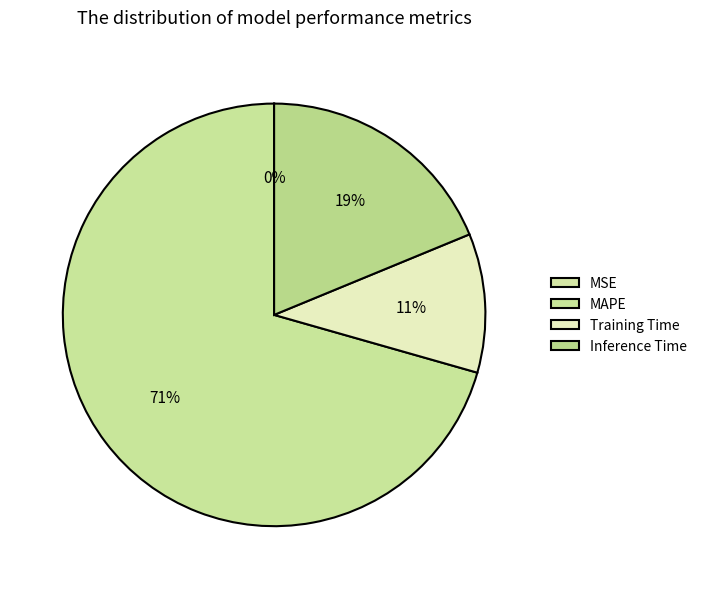

Which category has the biggest portion of the pie?

MAPE